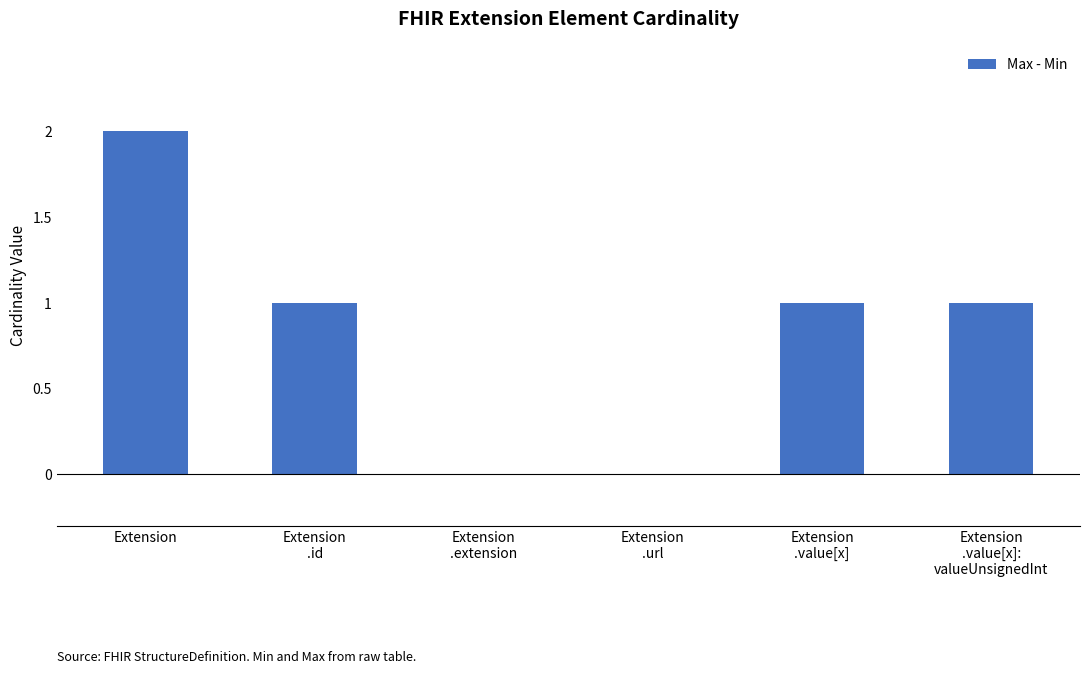

At which label does the data first exceed 1?

Extension